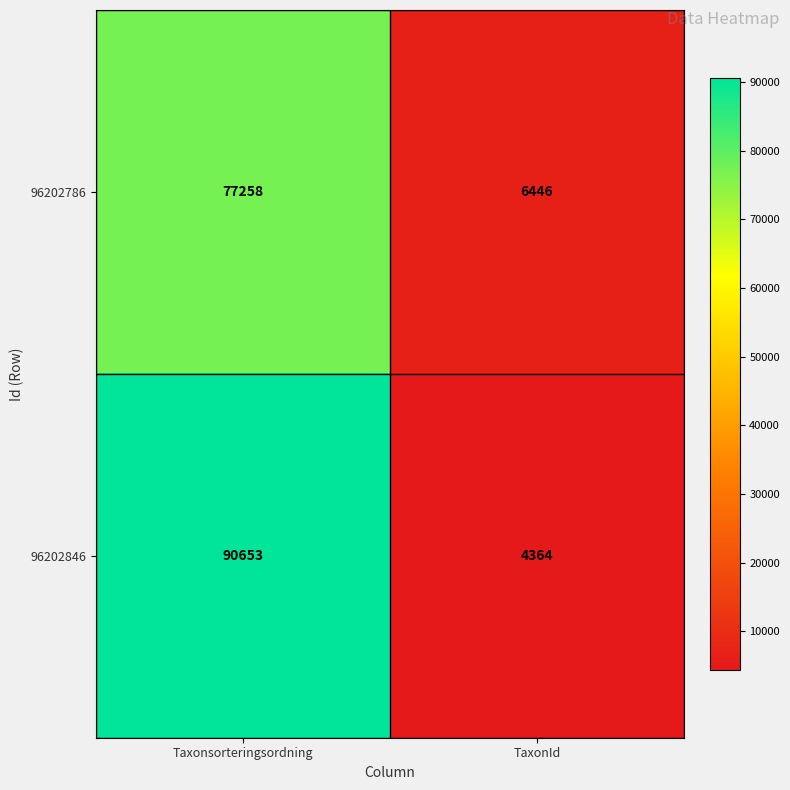

Rank the series by their average value, from highest to lowest.

96202846, 96202786